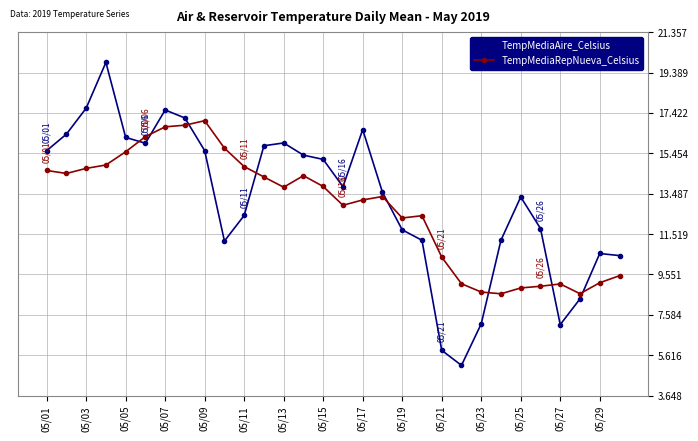

What is the average value of the TempMediaAire_Celsius series?

13.2